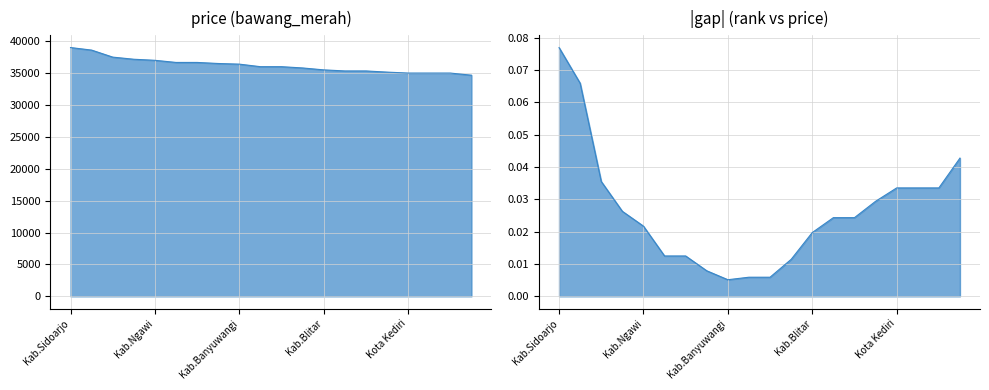

At Kab.Blitar, list the series in order from smallest to largest.

|gap|, price